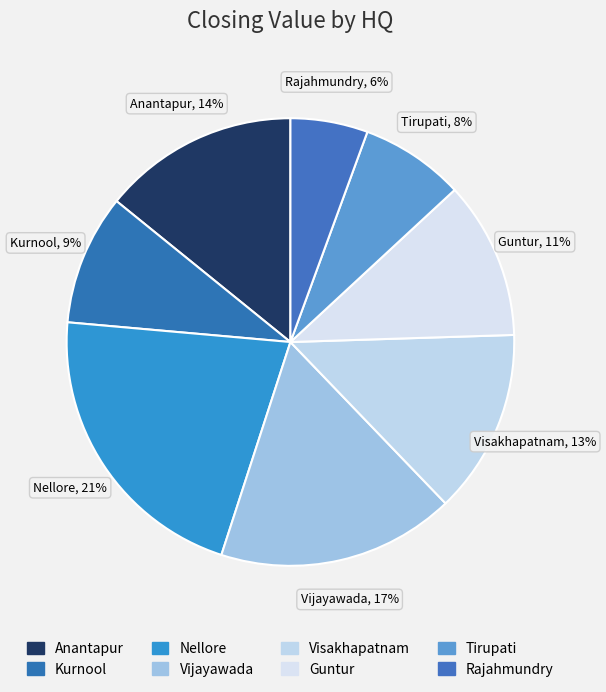

Count the number of slices in the pie.

8